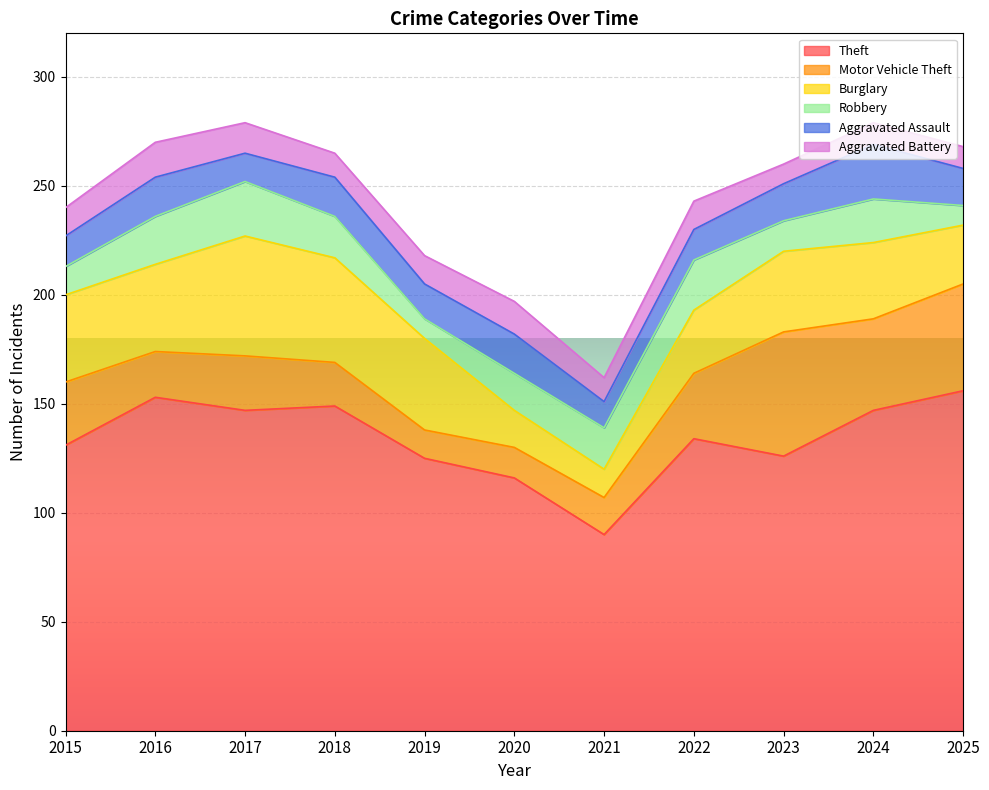

At which label does Burglary reach its minimum?

2021